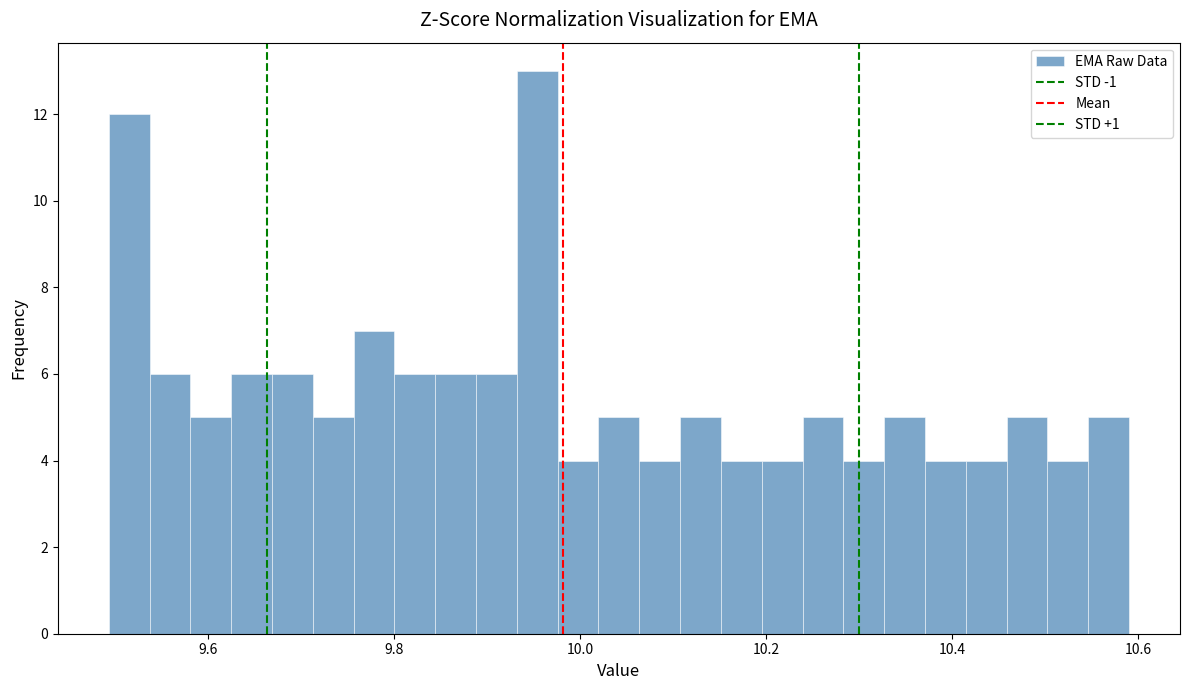

Around what value on the x-axis is the tallest bar? Give the approximate position of its centre, as read against the axis.

9.96